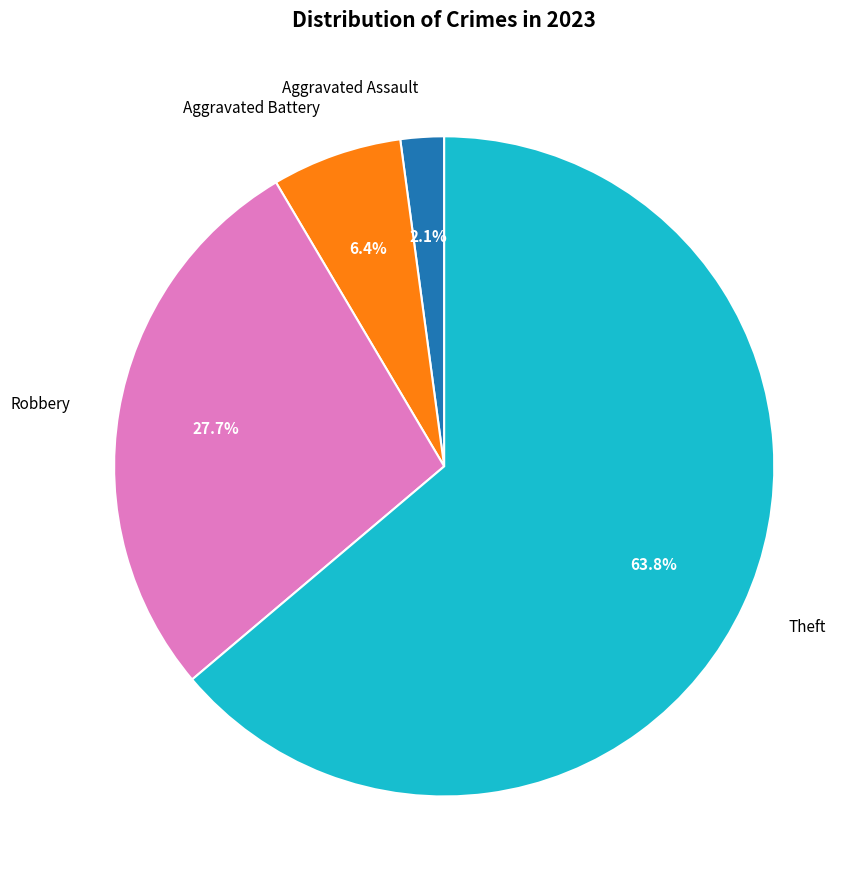

What is the largest slice in the pie chart?

Theft